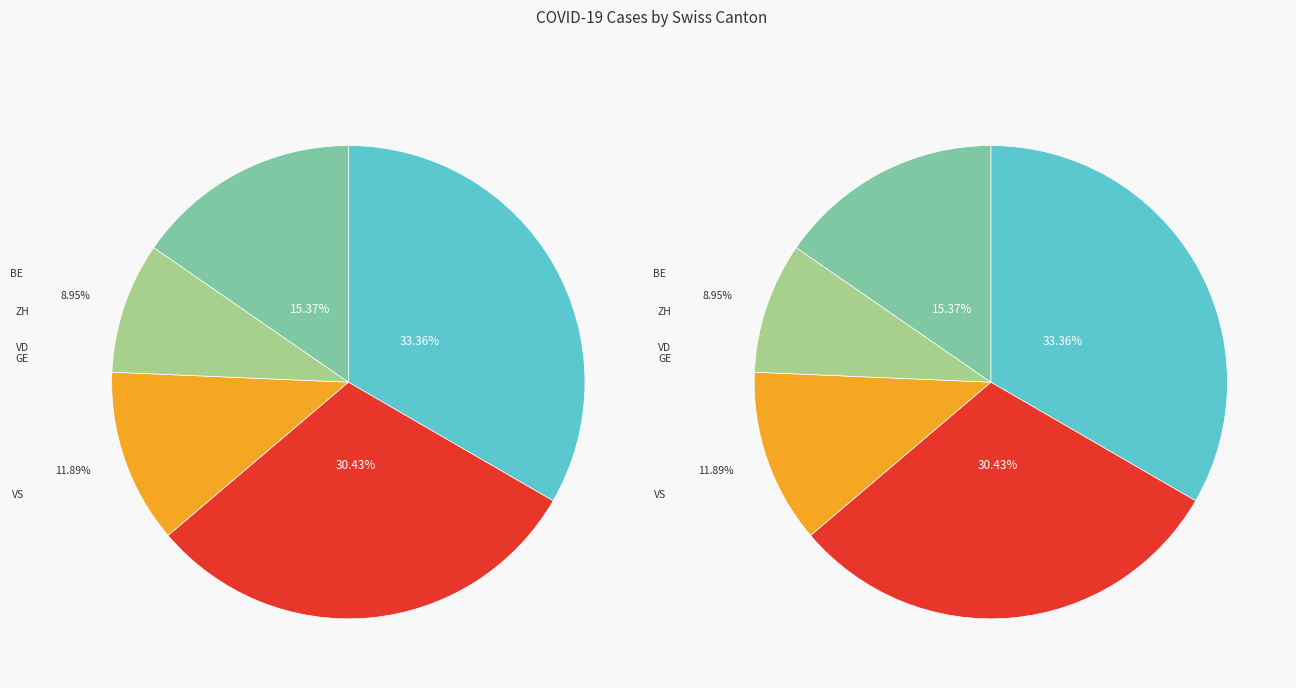

Does any single category account for the majority?

No